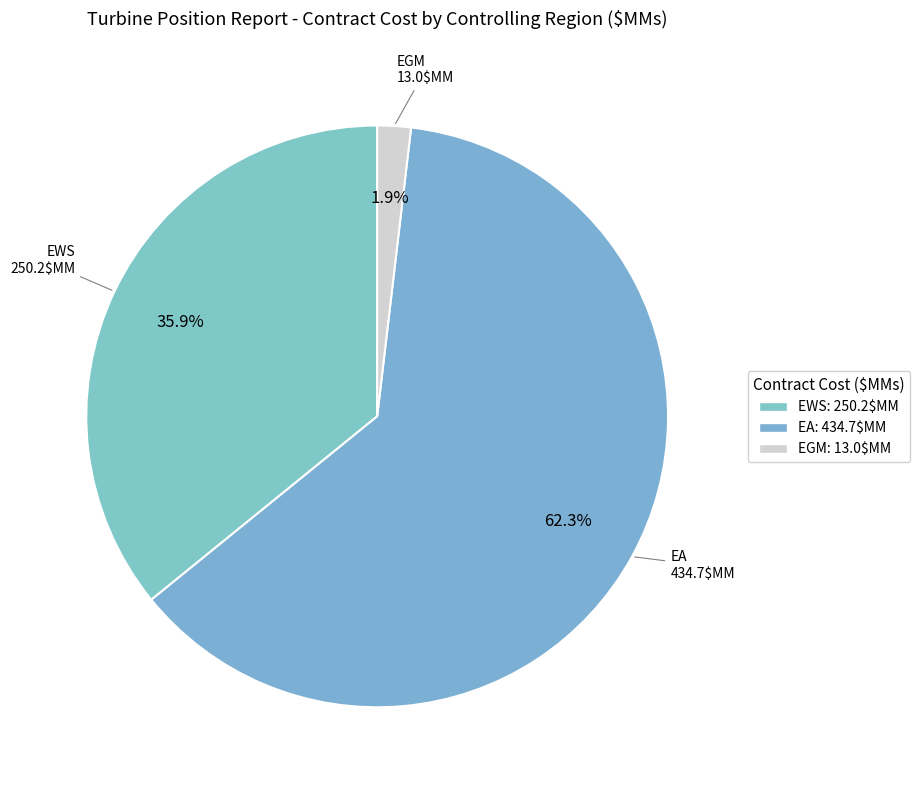

To the nearest percent, what portion does EA represent?

62%